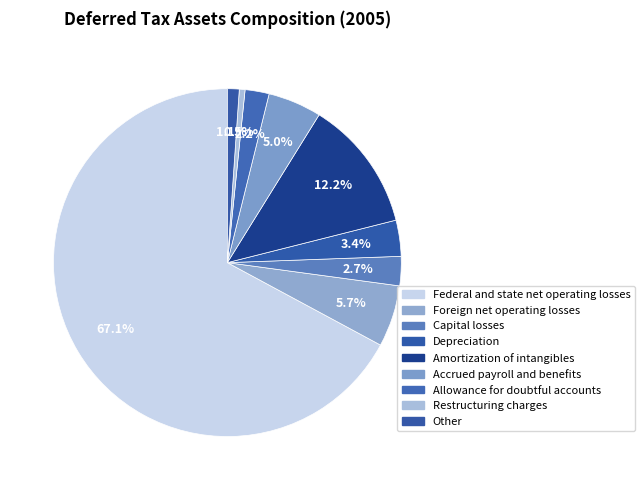

Does any single category account for the majority?

Yes